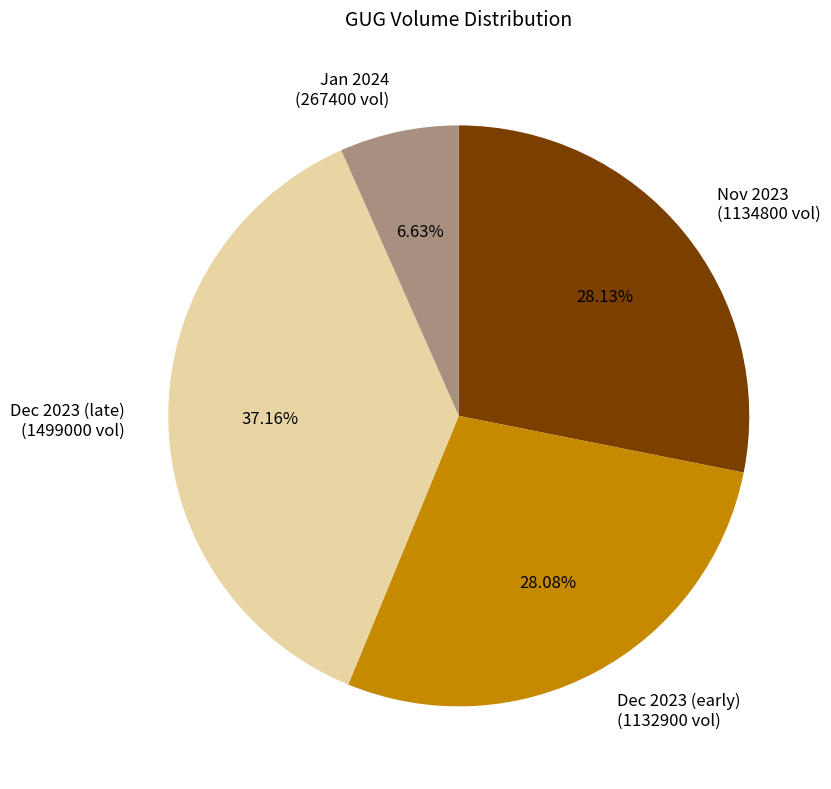

Which slice is the largest?

Dec 2023 (late) (1499000 vol)